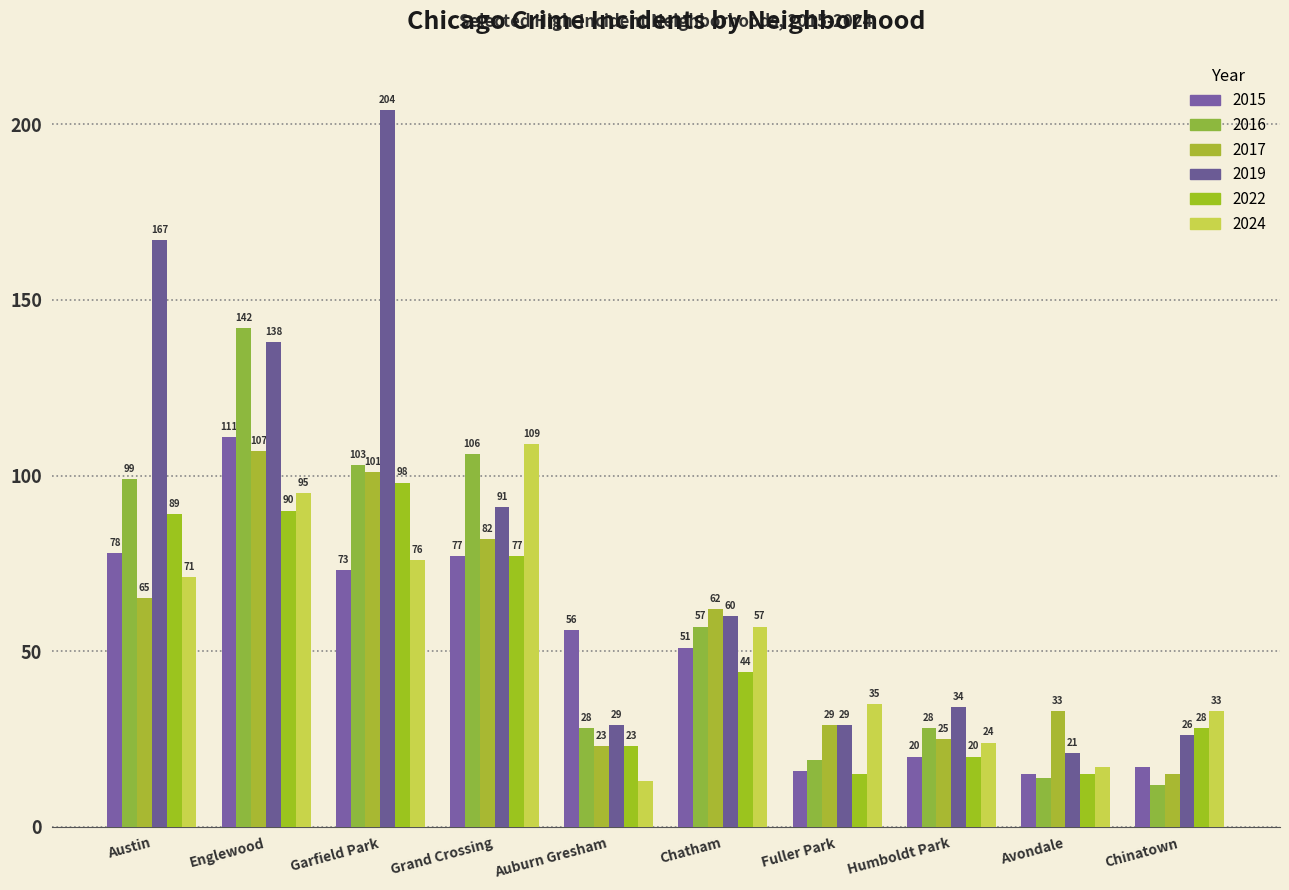

Which label corresponds to the largest value in the chart?

Garfield Park